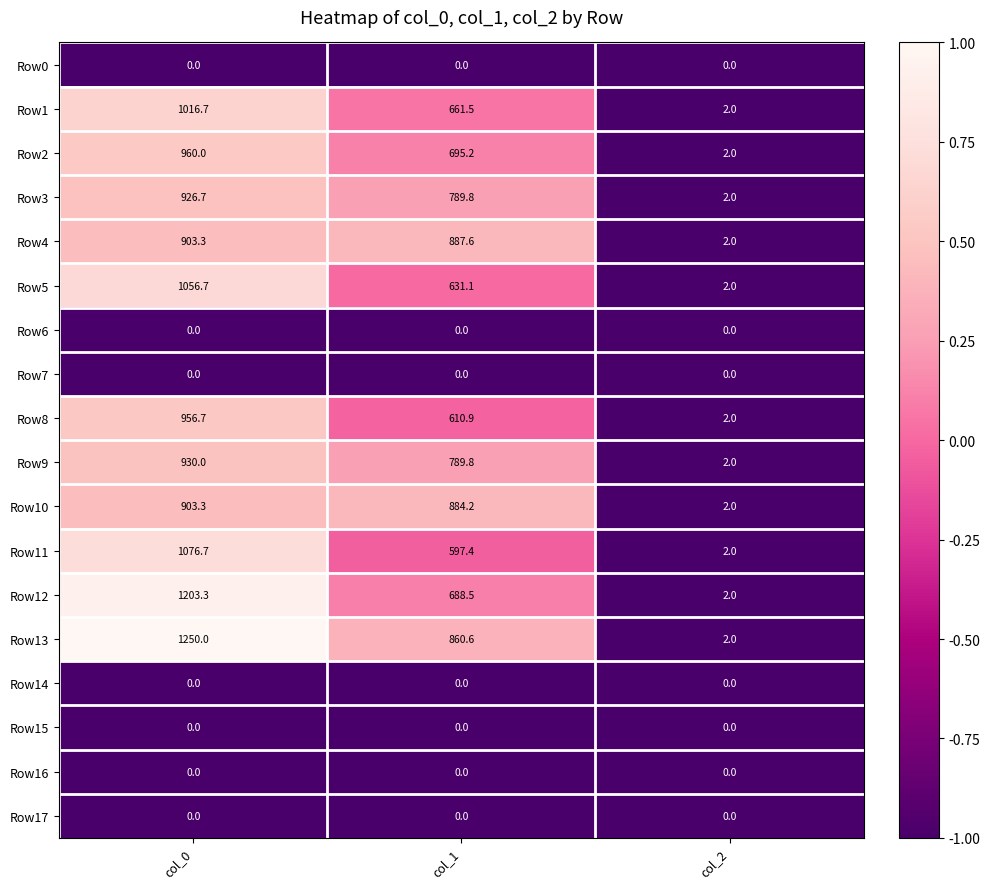

How many Row13 values are between 2 and 1250?

3